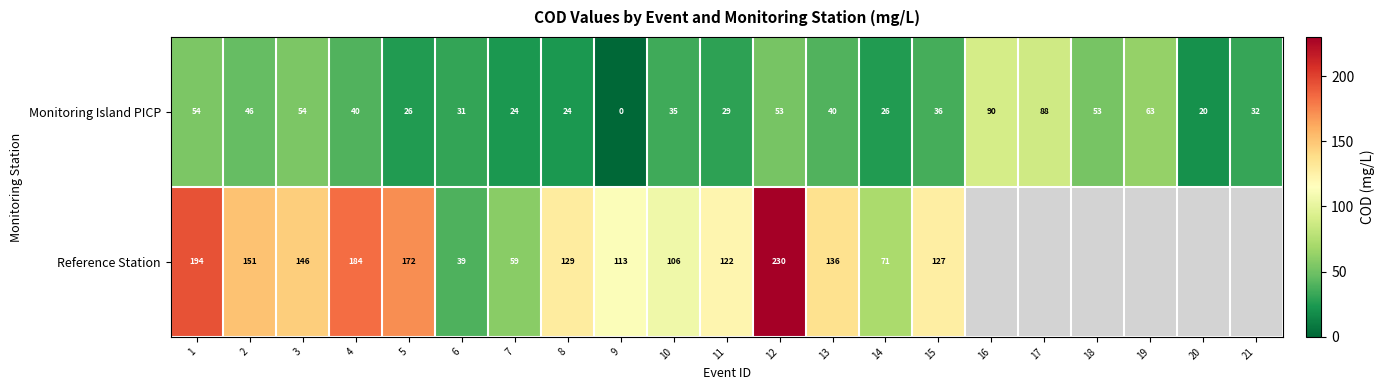

Which label corresponds to the largest value in the chart?

12